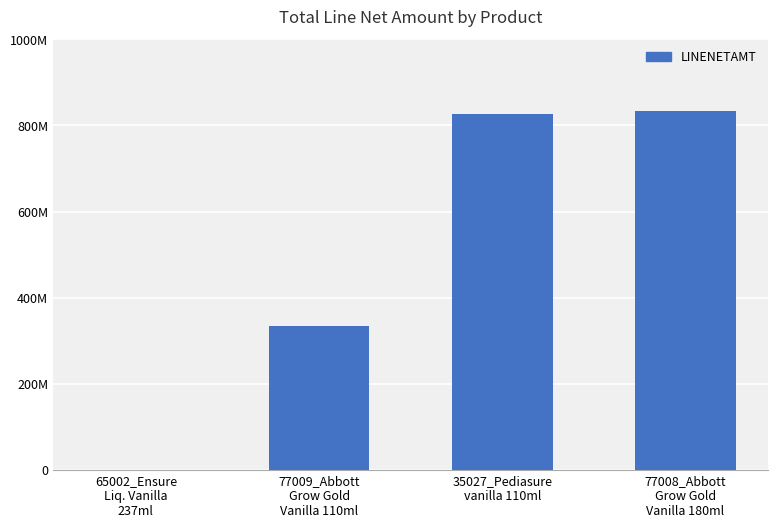

Which label corresponds to the largest value in the chart?

77008_Abbott
Grow Gold
Vanilla 180ml